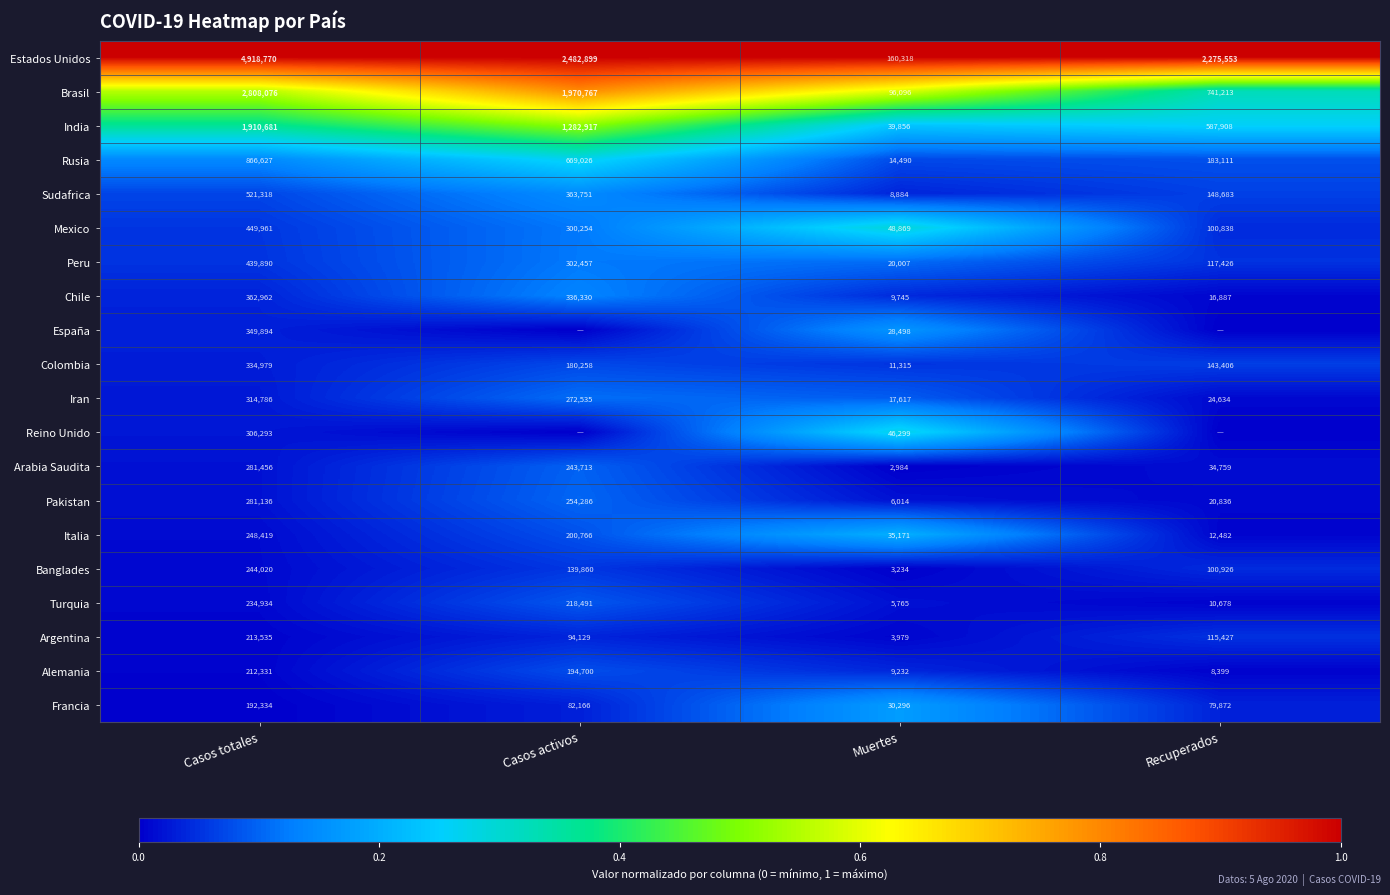

What is the maximum value for Sudafrica?

521318